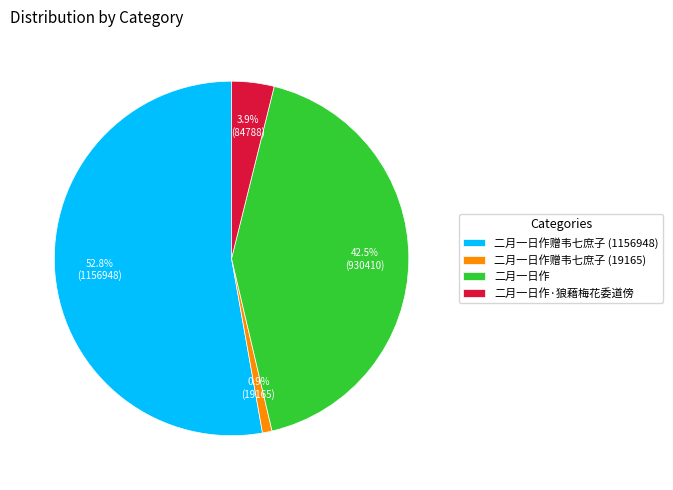

What is the smallest slice in the pie chart?

二月一日作赠韦七庶子 (19165)